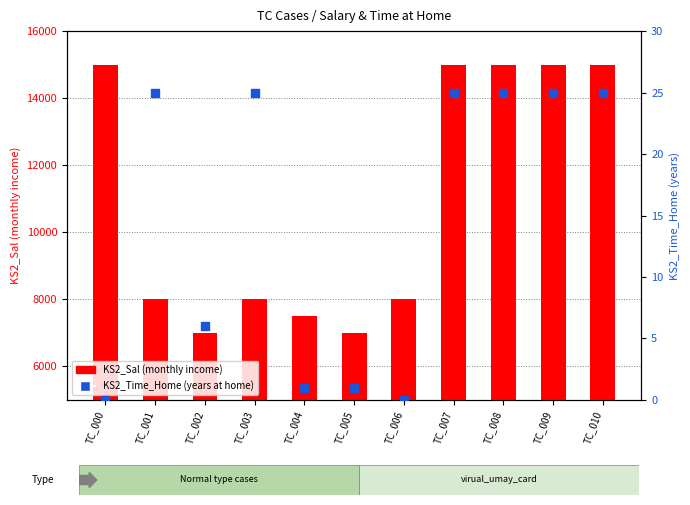

Which series reaches the maximum Y coordinate?

KS2_Sal